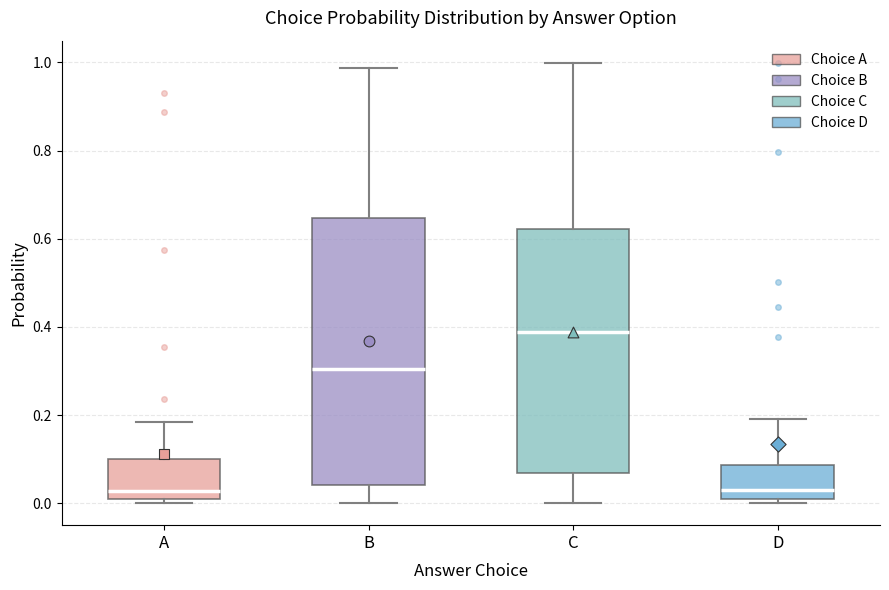

Reading left to right, read every box against the y-axis: the position of its median line, the range the box covers, and the ends of its whiskers. The values are not printed on the chart, so give them approximately, as read against the axis.

A: median 0.02, box 0.00 to 0.10, whiskers 0.00 (just below the box's lower edge) to 0.18
B: median 0.30, box 0.04 to 0.64, whiskers 0.00 to 0.98
C: median 0.38, box 0.06 to 0.62, whiskers 0.00 to 1.00
D: median 0.04, box 0.00 to 0.08, whiskers 0.00 (just below the box's lower edge) to 0.20